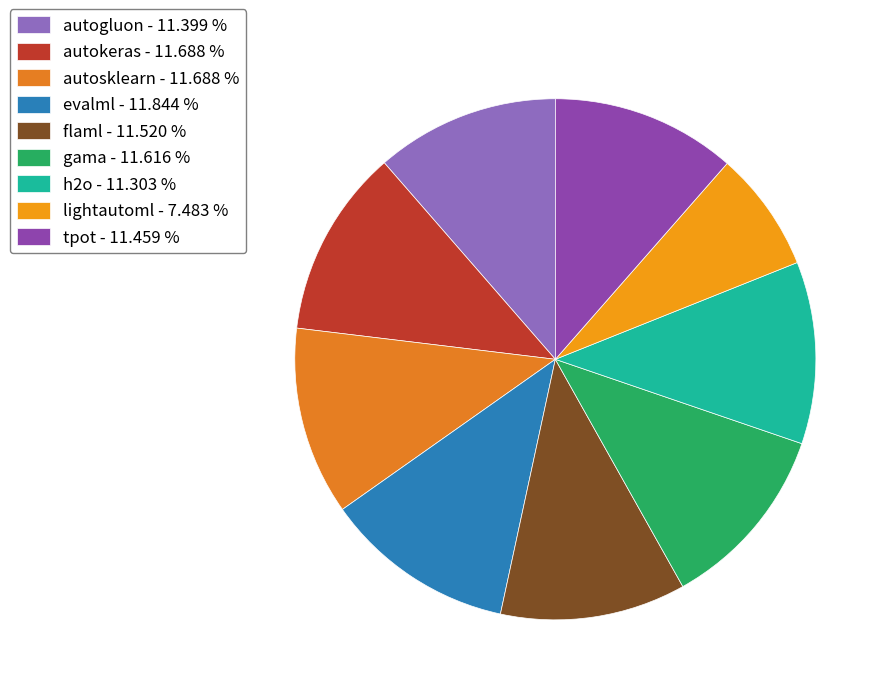

Count the number of slices in the pie.

9